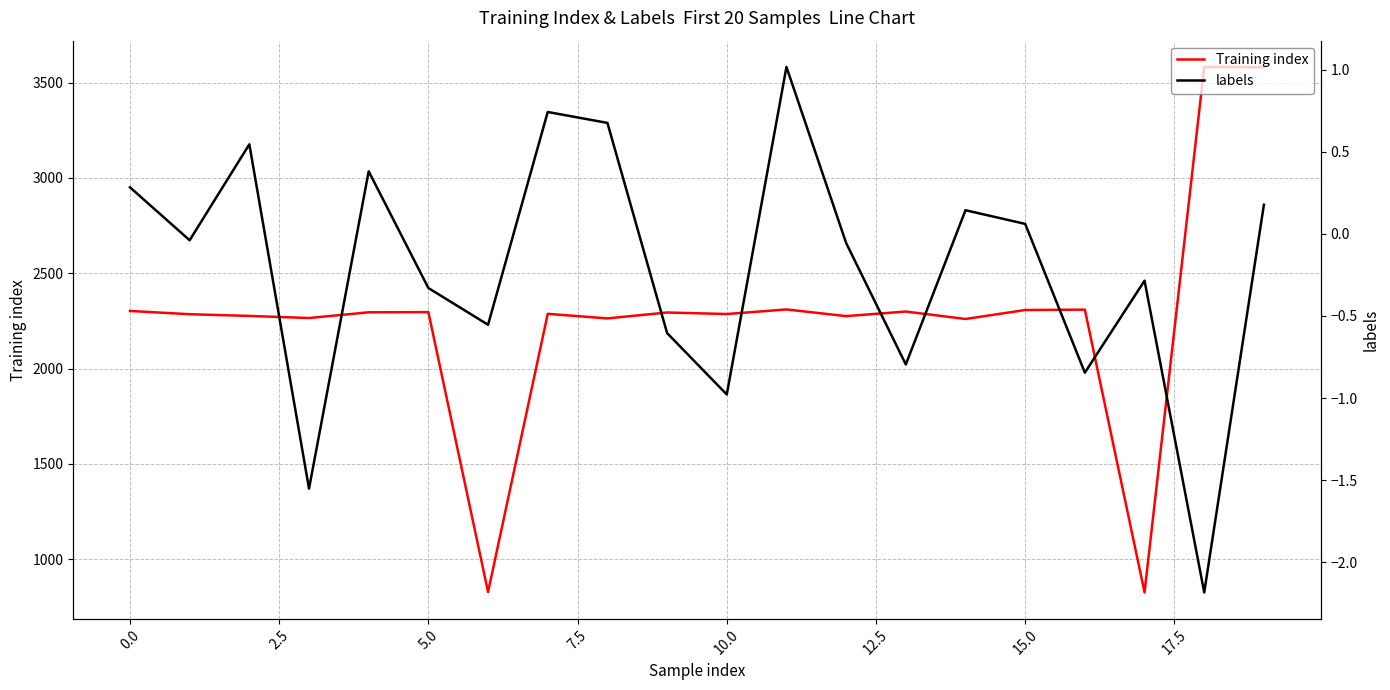

What is the highest value of the labels series?

1.0